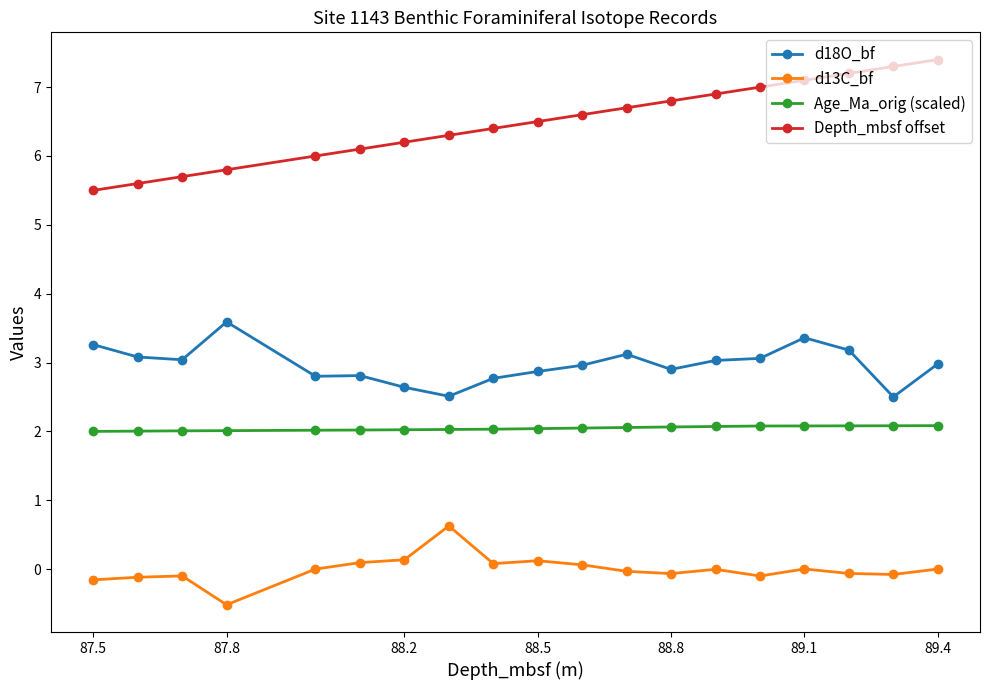

Which series has the largest total across all categories?

Depth_mbsf offset